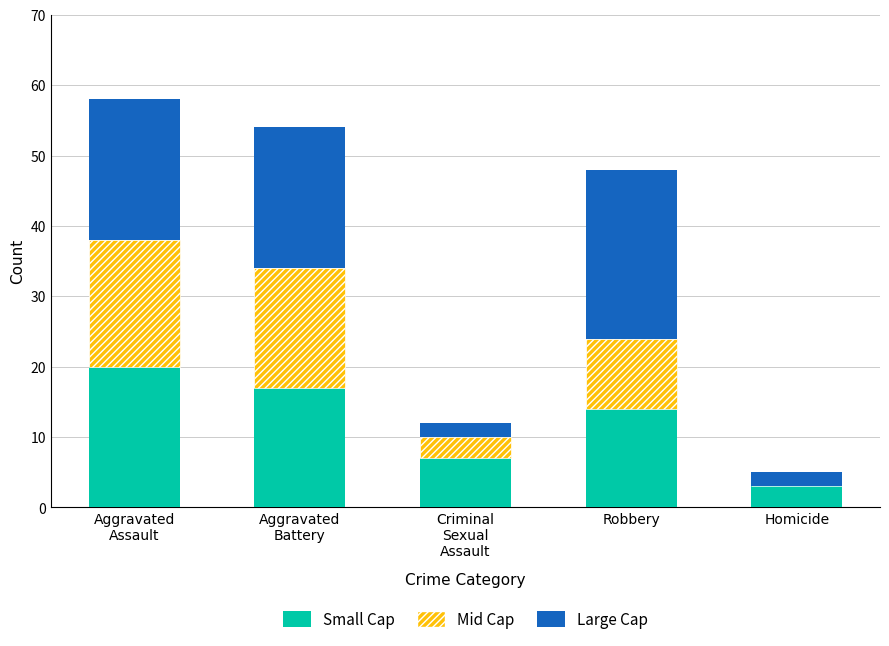

True or false: Small Cap has a value of 3 at Homicide.

True